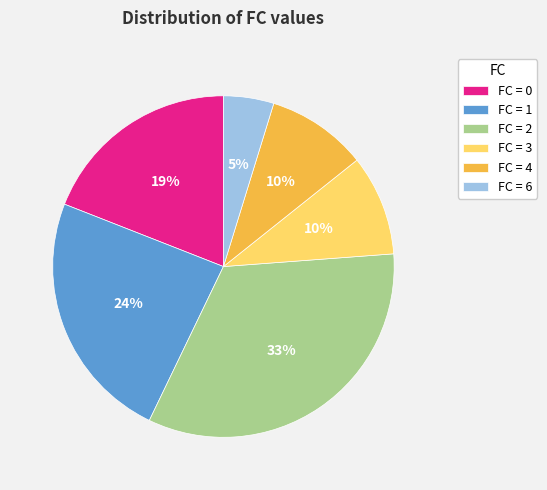

Does any single category account for the majority?

No